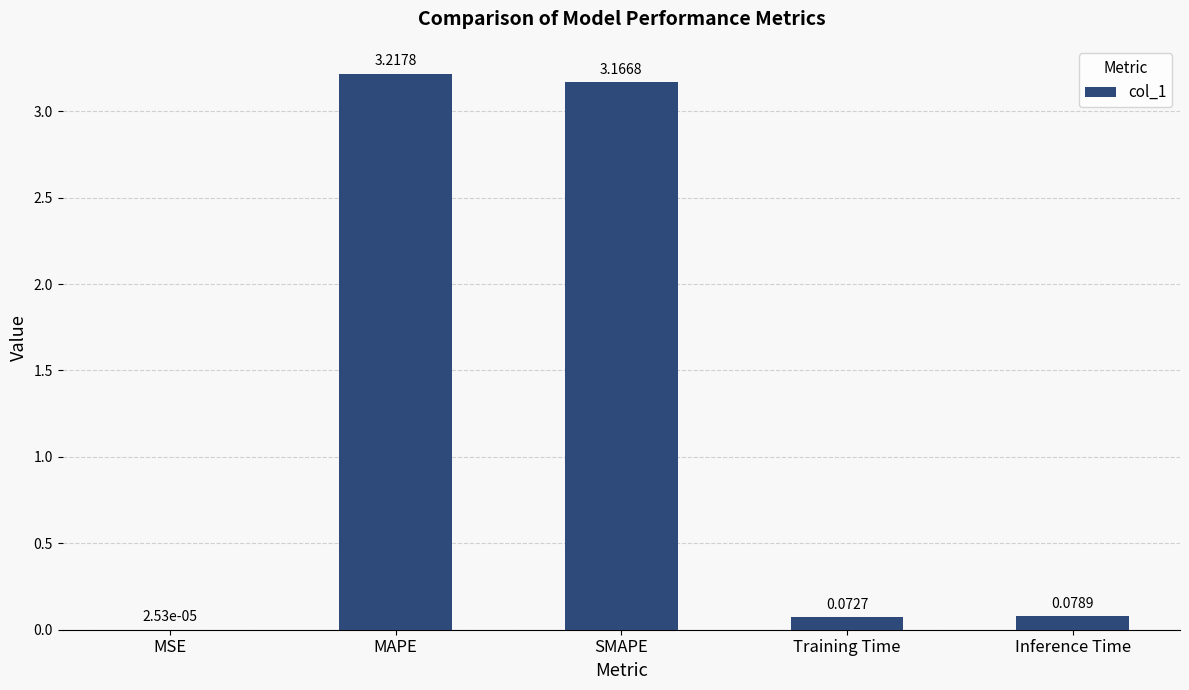

Which has a higher value, Inference Time or MSE?

Inference Time